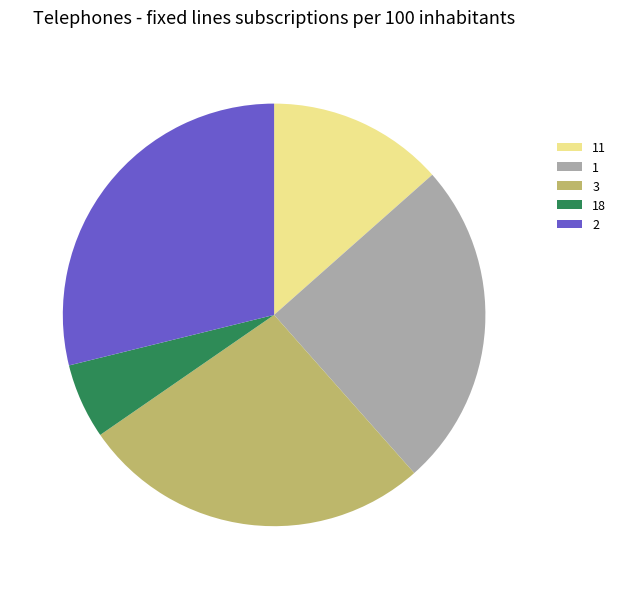

True or false: 1 accounts for 38% of the total.

False